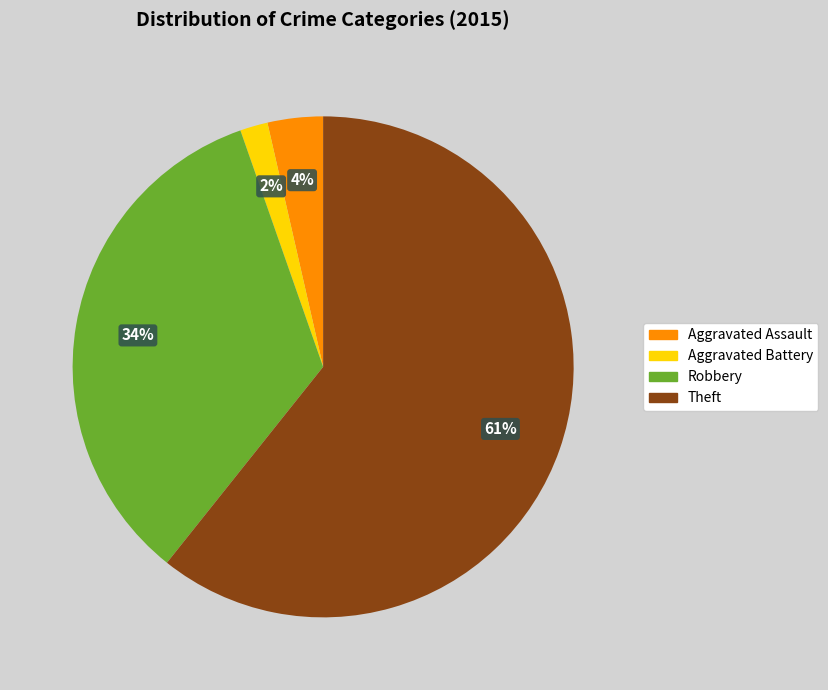

To the nearest percent, what is the average slice percentage?

25%